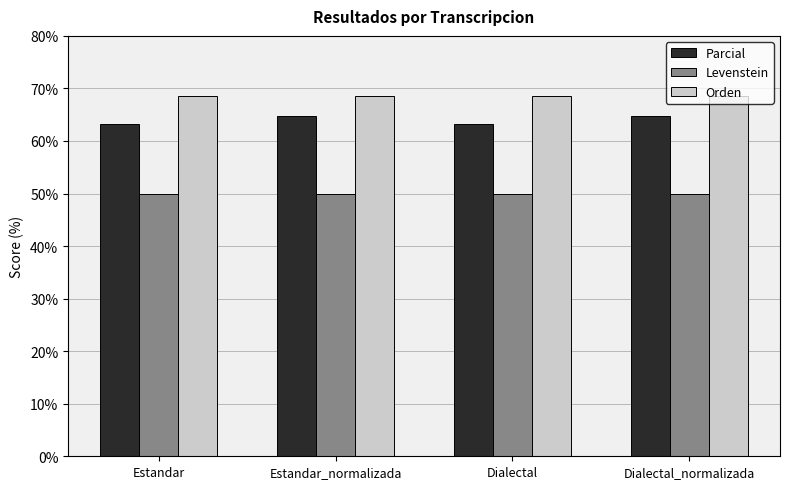

What is the spread (max minus min) of values at Dialectal_normalizada?

18.6